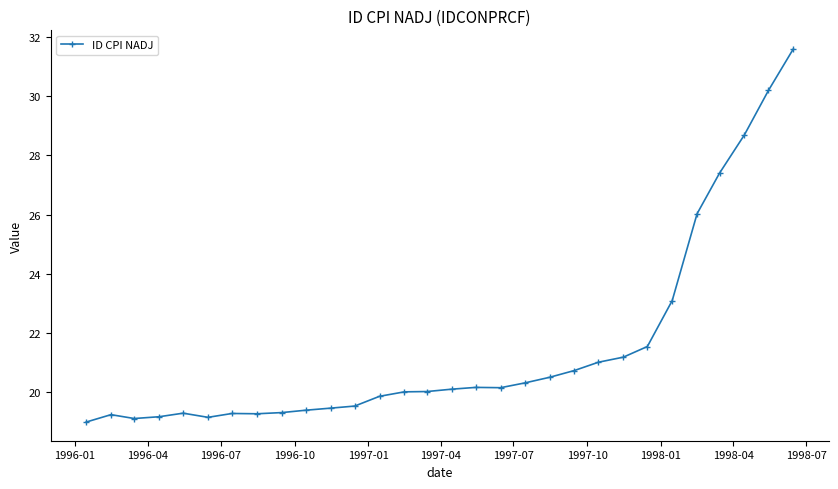

What is the value of the 24th point from the left?

21.6